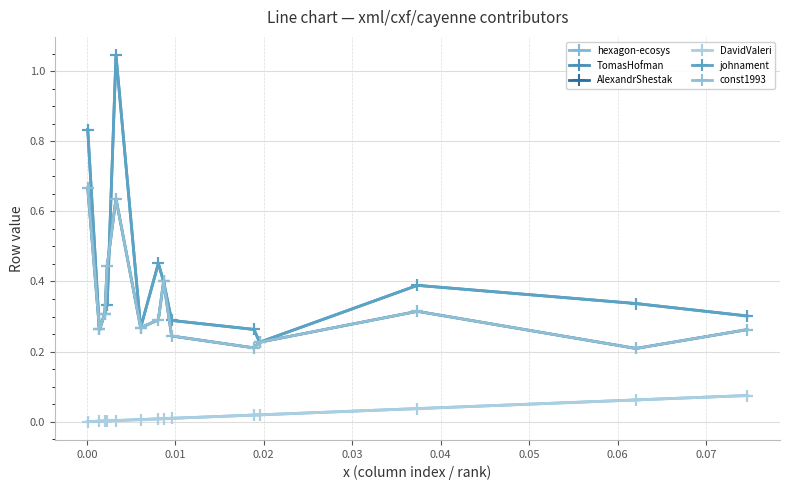

True or false: DavidValeri and hexagon-ecosys cross at least once.

False